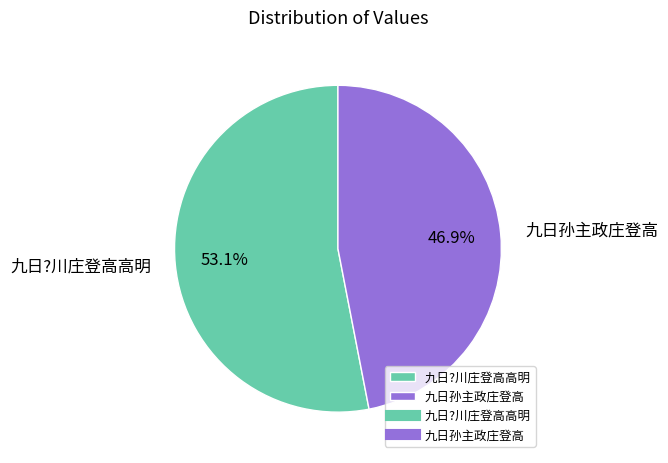

The 九日?川庄登高高明 slice represents 53% of the pie. True or false?

True